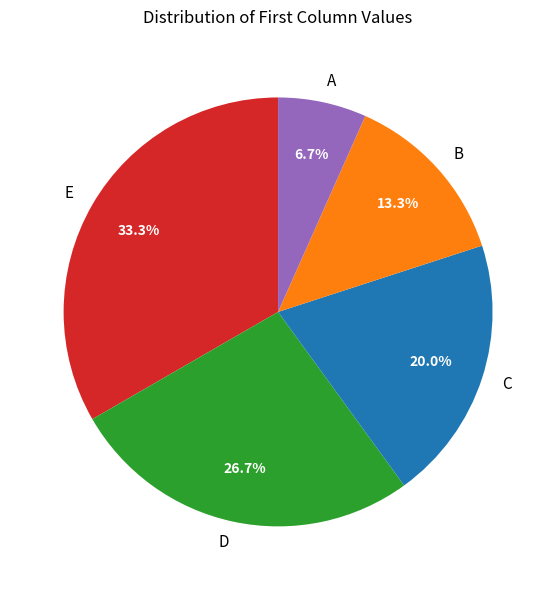

To the nearest percent, what is the average slice percentage?

20%